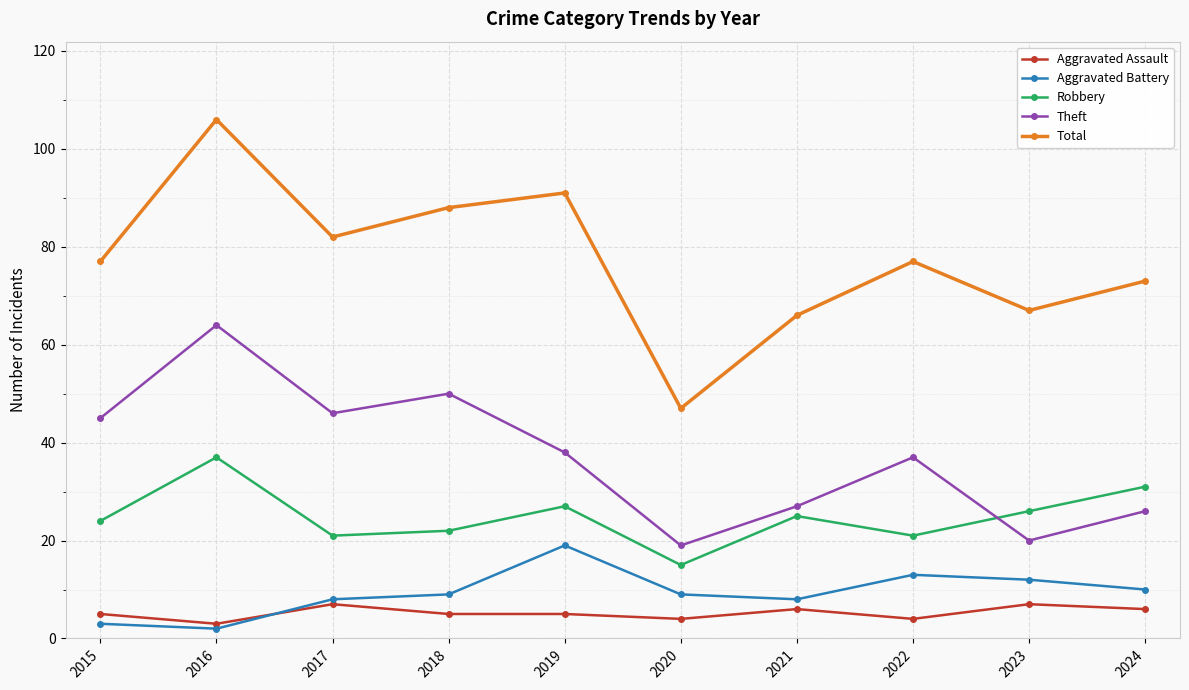

True or false: Aggravated Battery and Theft cross at least once.

False